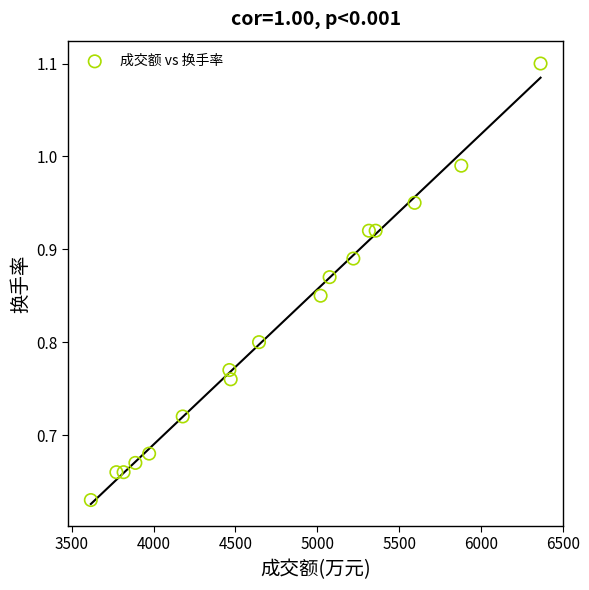

What is the range of Y values (max minus min)?

0.5